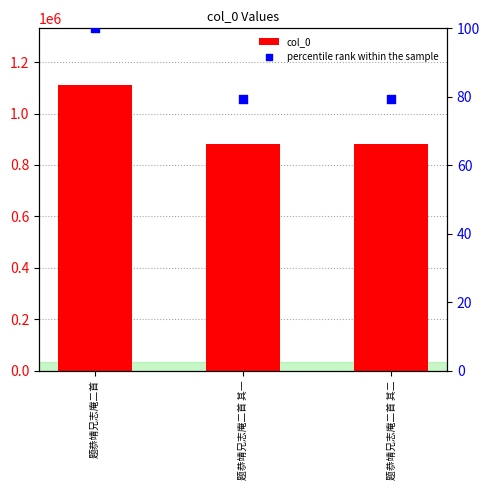

At which category is the sum across all series the highest?

题恭靖兄志庵二首